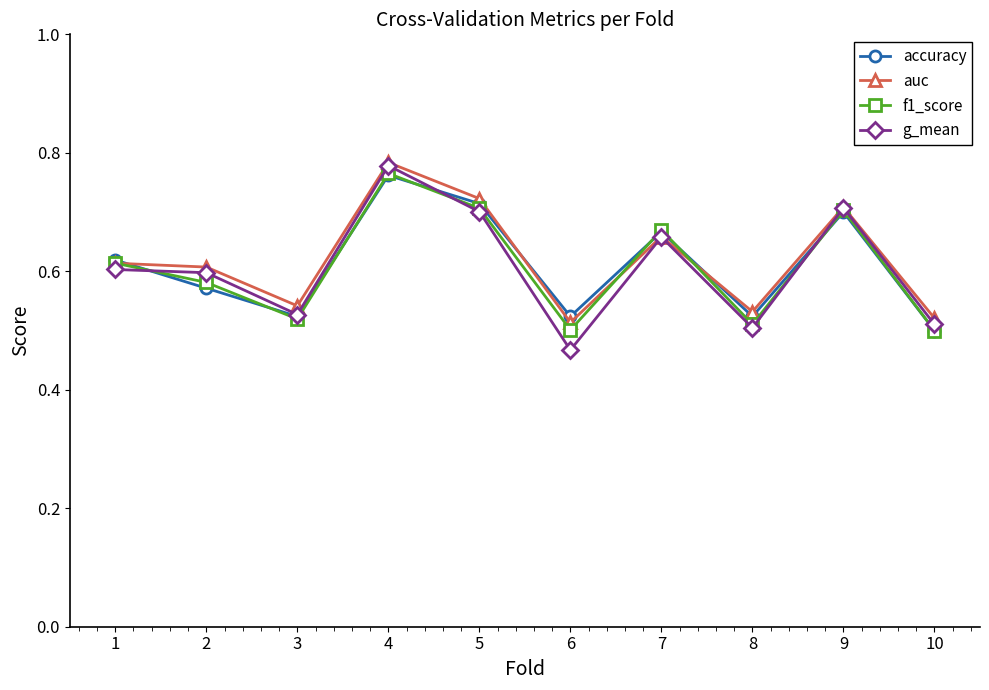

Which series has the widest spread of values?

g_mean